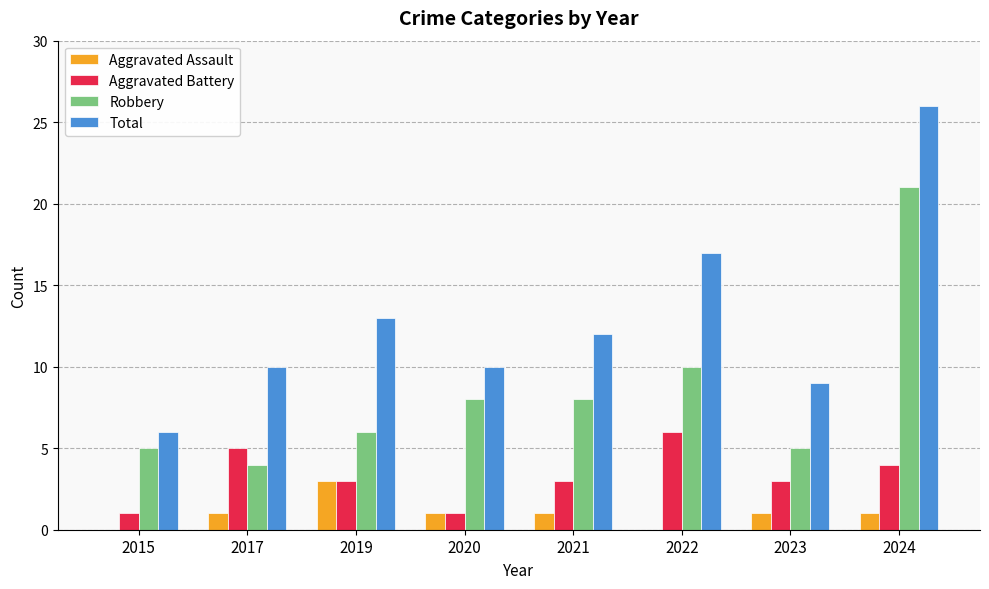

What is the sum of all Robbery values?

67